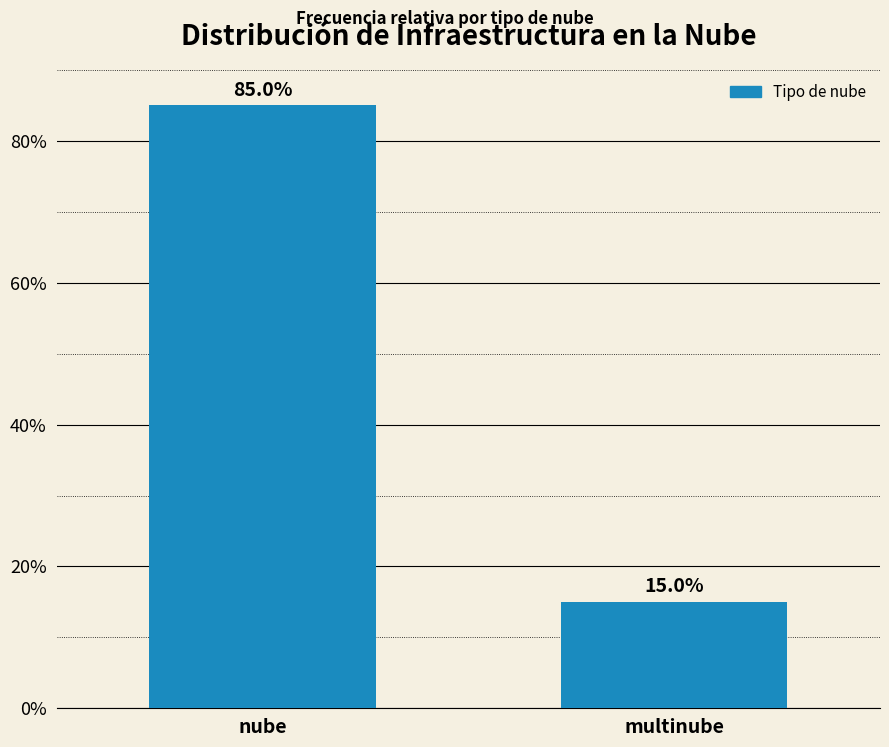

What is the maximum value shown in the chart?

85